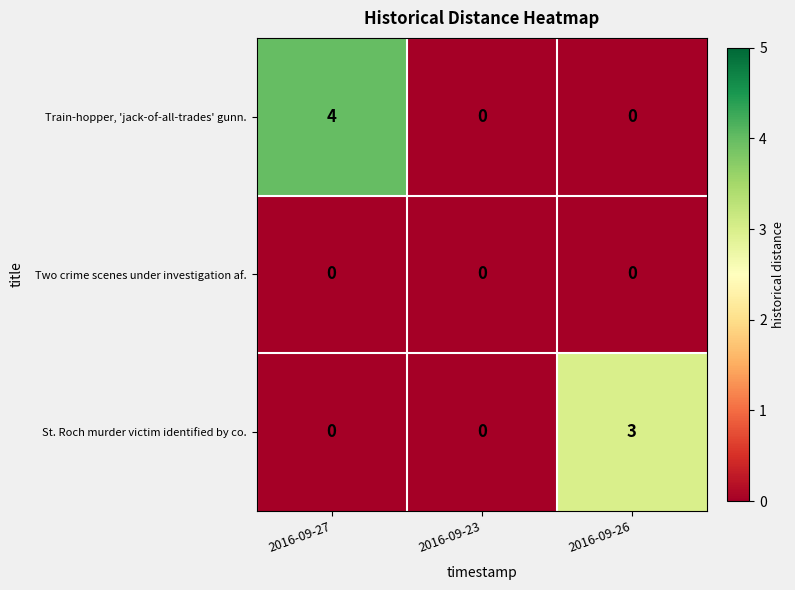

Reading left to right, list all the values displayed in this chart.

Train-hopper, 'jack-of-all-trades' gunn.: 4	0	0
Two crime scenes under investigation af.: 0	0	0
St. Roch murder victim identified by co.: 0	0	3